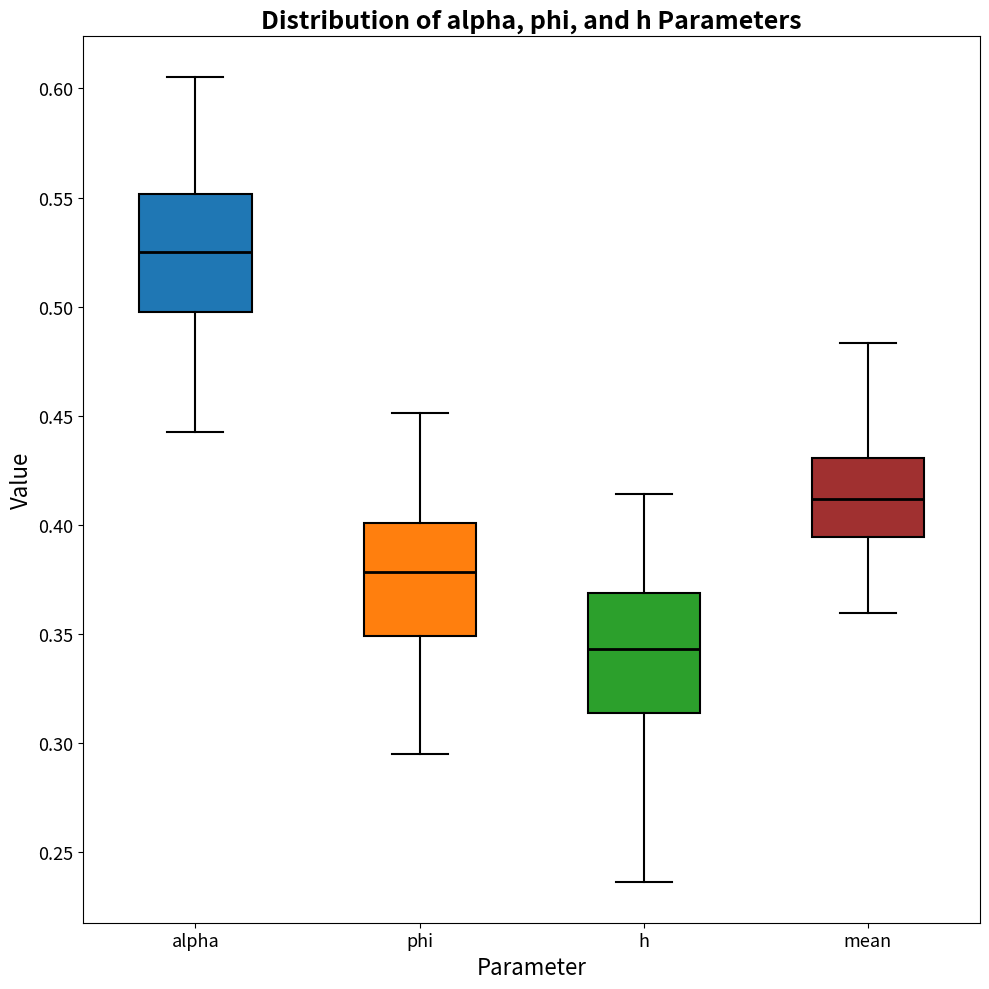

Where does the upper whisker of the box for mean end on the y-axis? The values are not printed on the chart, so give them approximately, as read against the axis.

0.485